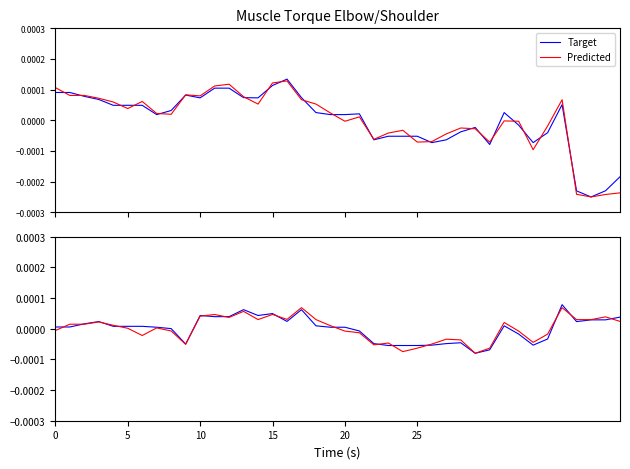

What is the label of the 38th point from the left?

37